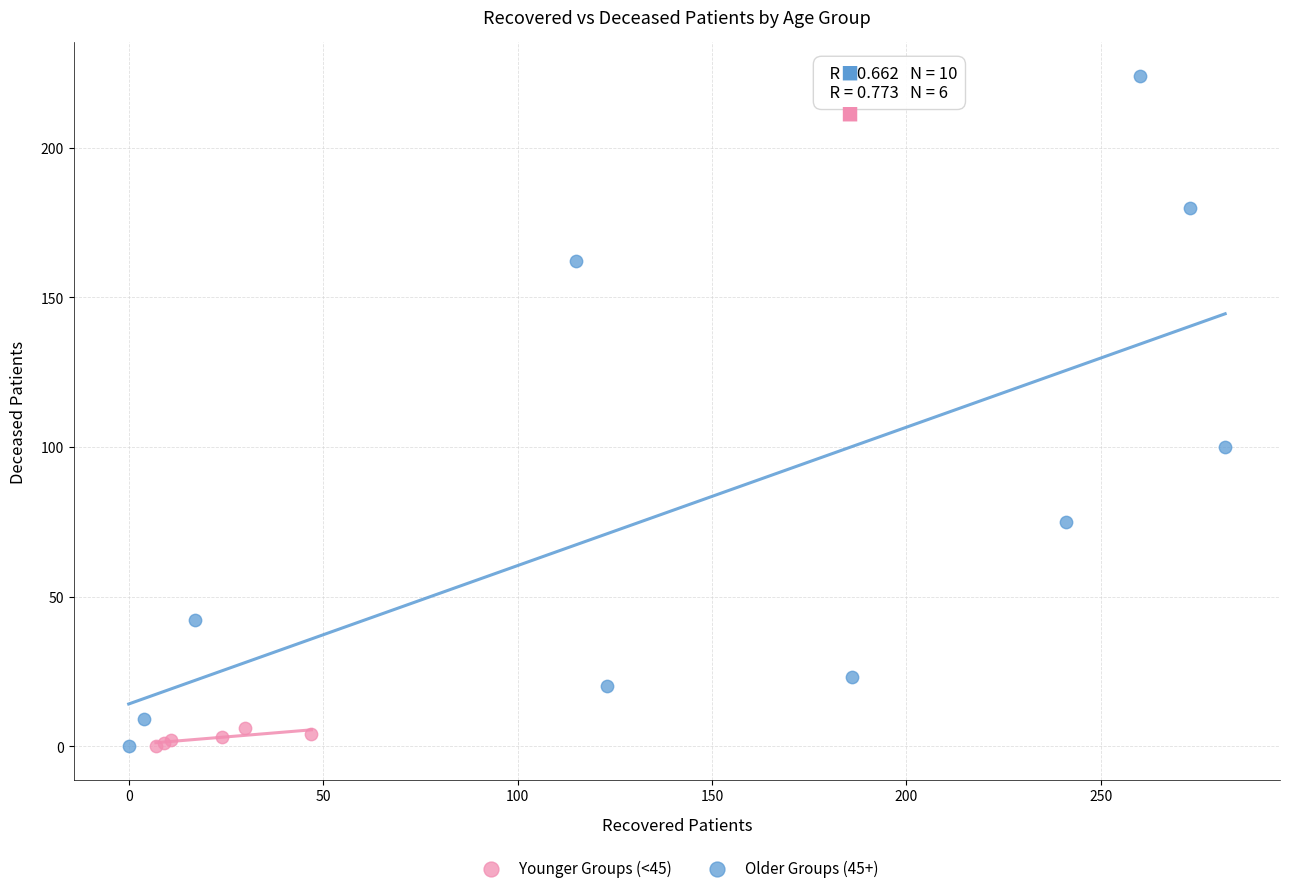

Which series has the largest Y range (max minus min)?

Older Groups (45+)